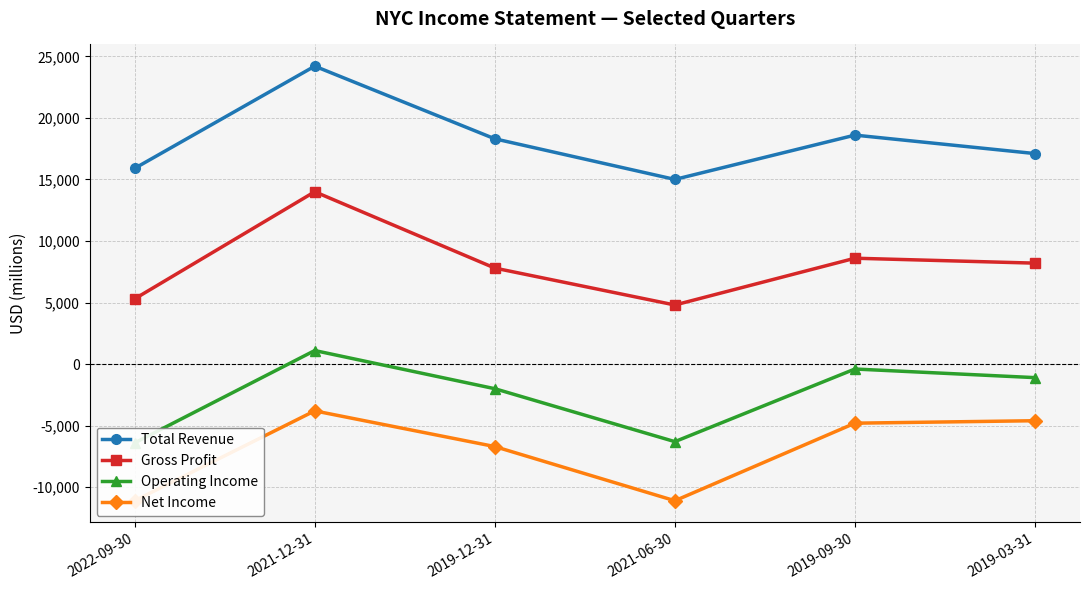

At which label is Net Income closest to -7450?

2019-12-31